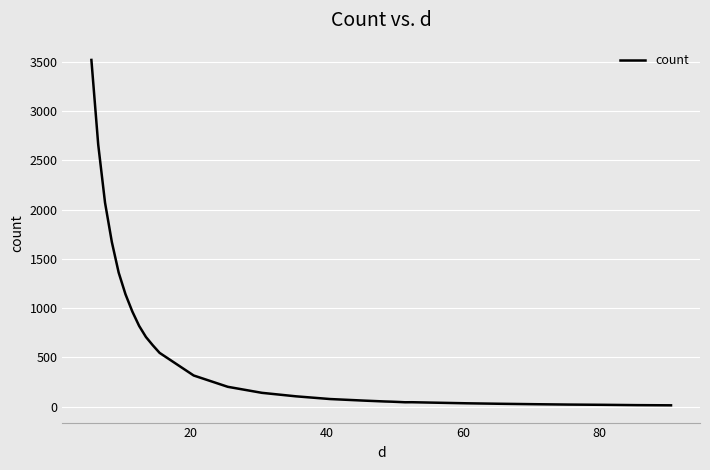

How many values are below 103?

15